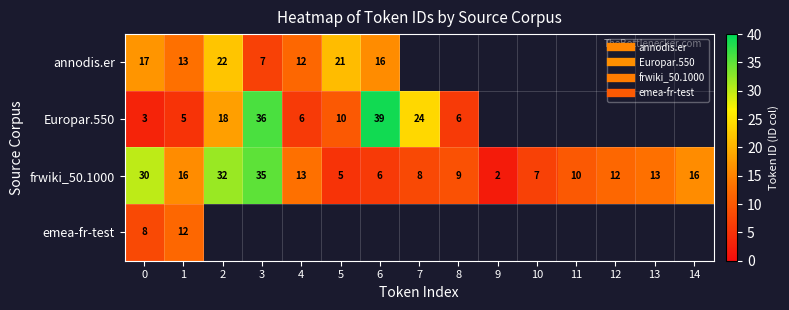

Between 3 and 14, which is larger?

14